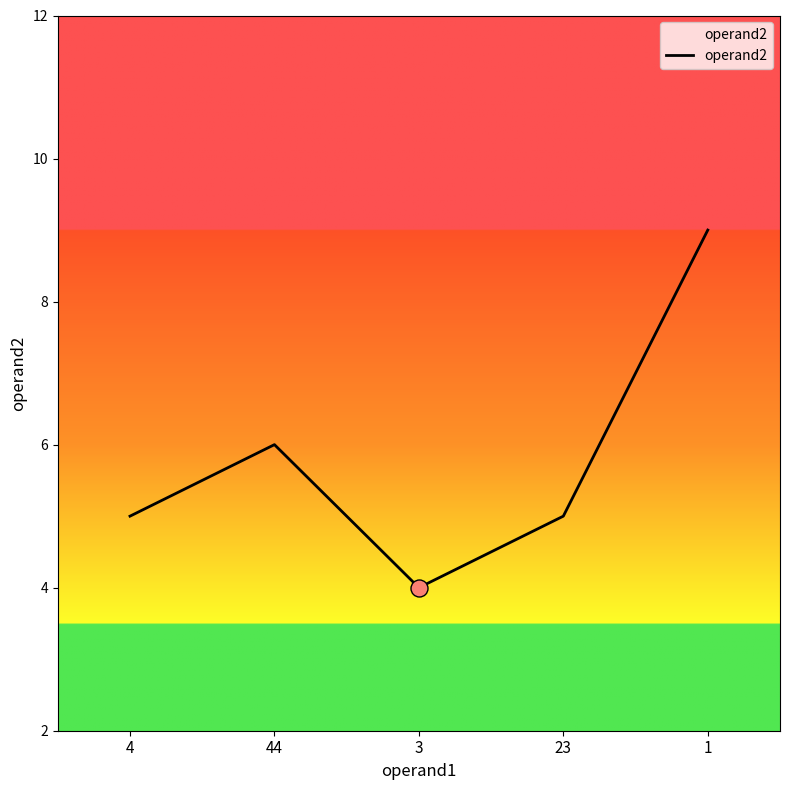

Between 4 and 44, which is larger?

44